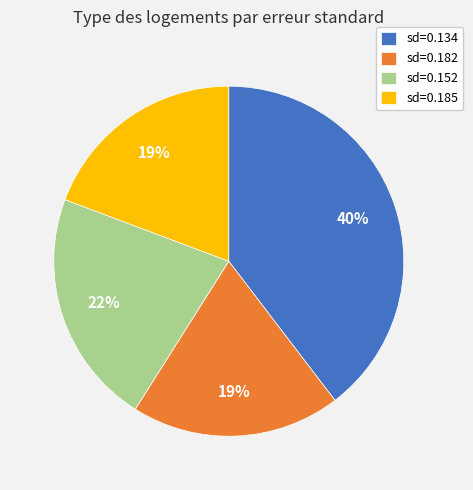

To the nearest percent, what portion does sd=0.185 represent?

19%